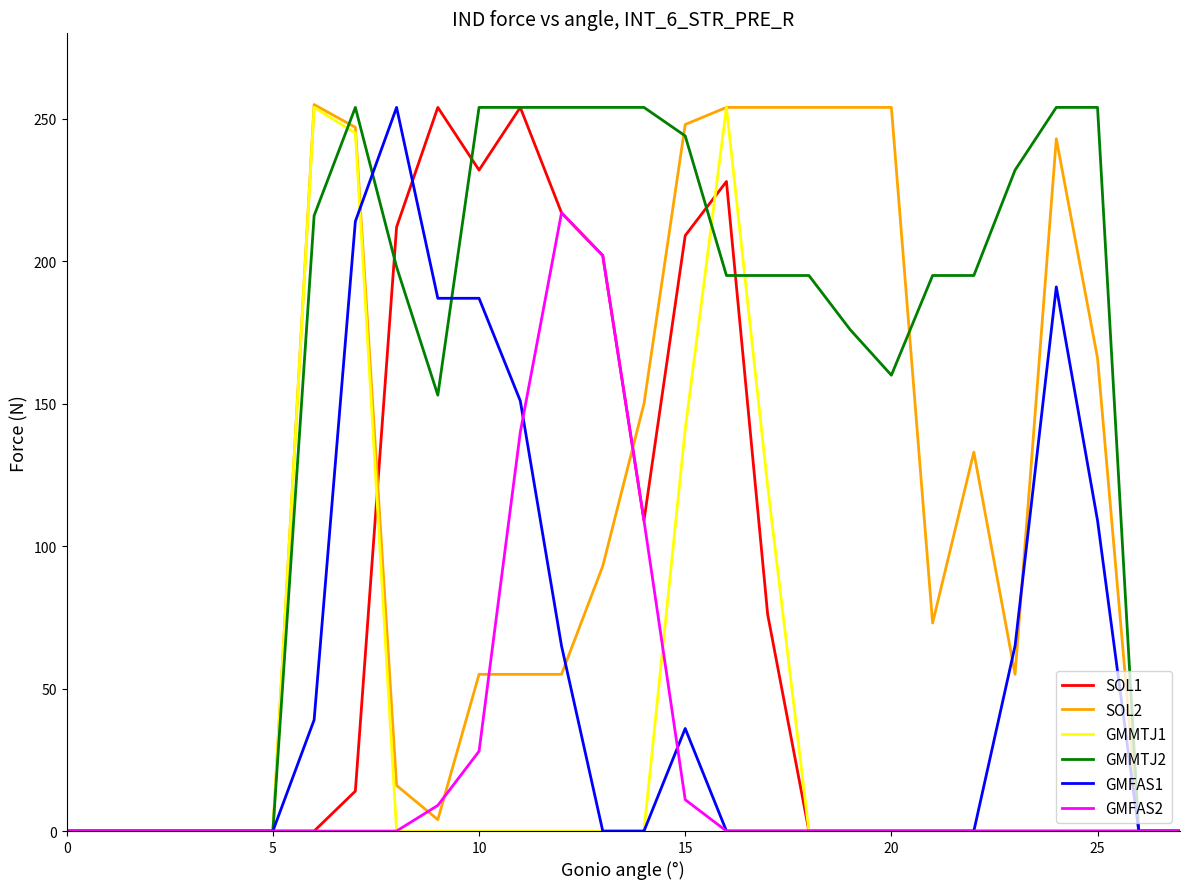

What is the maximum value shown in the chart?

255